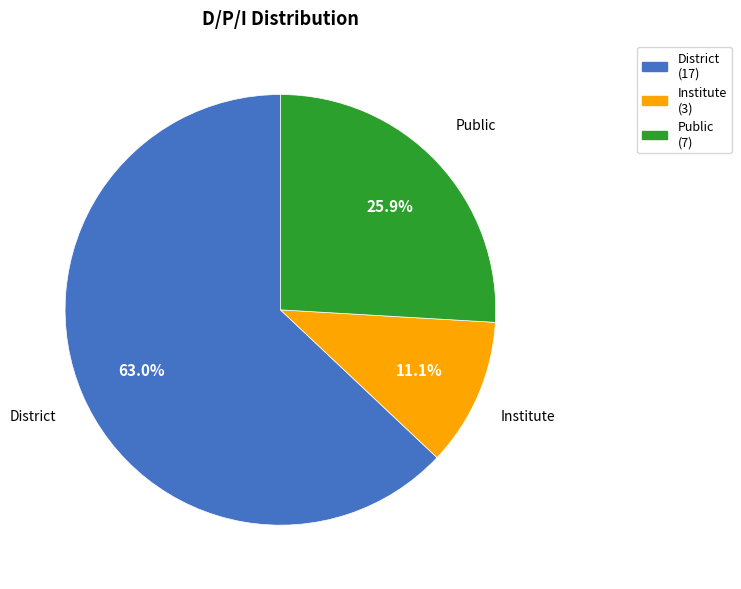

Rank the categories by value from lowest to highest.

Institute, Public, District